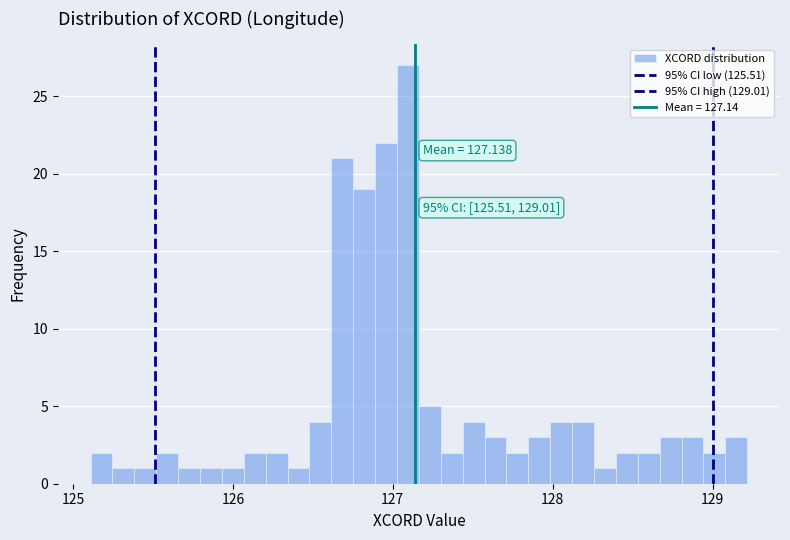

Read against the x-axis, roughly where is the centre of the tallest bar?

127.1